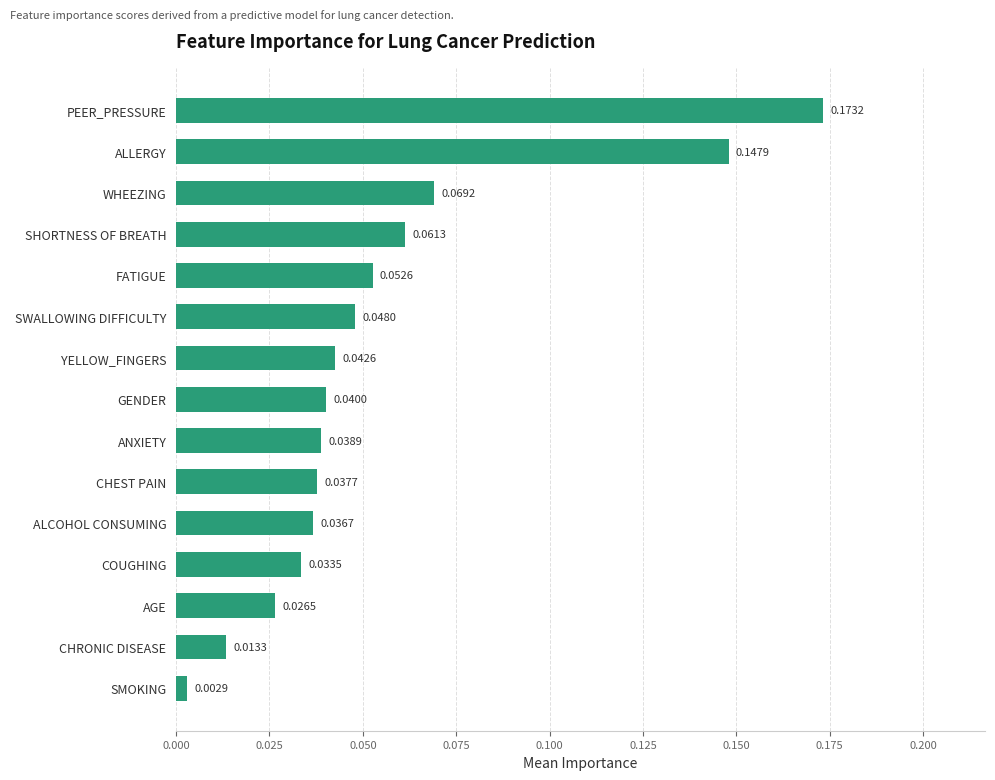

How many bars are there in total?

15